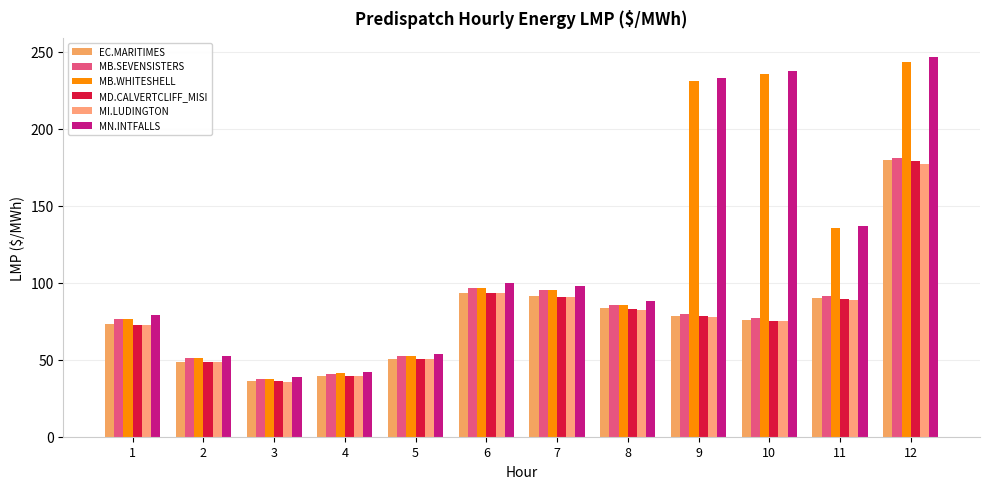

How many series are shown in this chart?

6